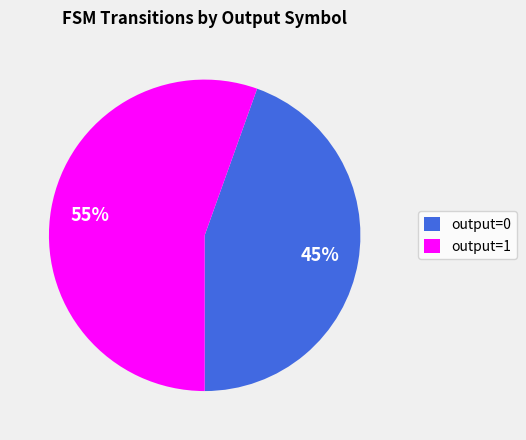

Which category has the smallest portion of the pie?

output=0